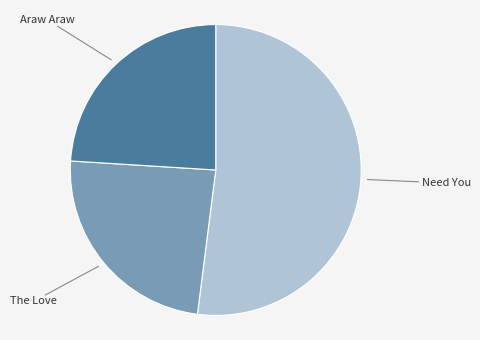

Does any single category account for the majority?

Yes